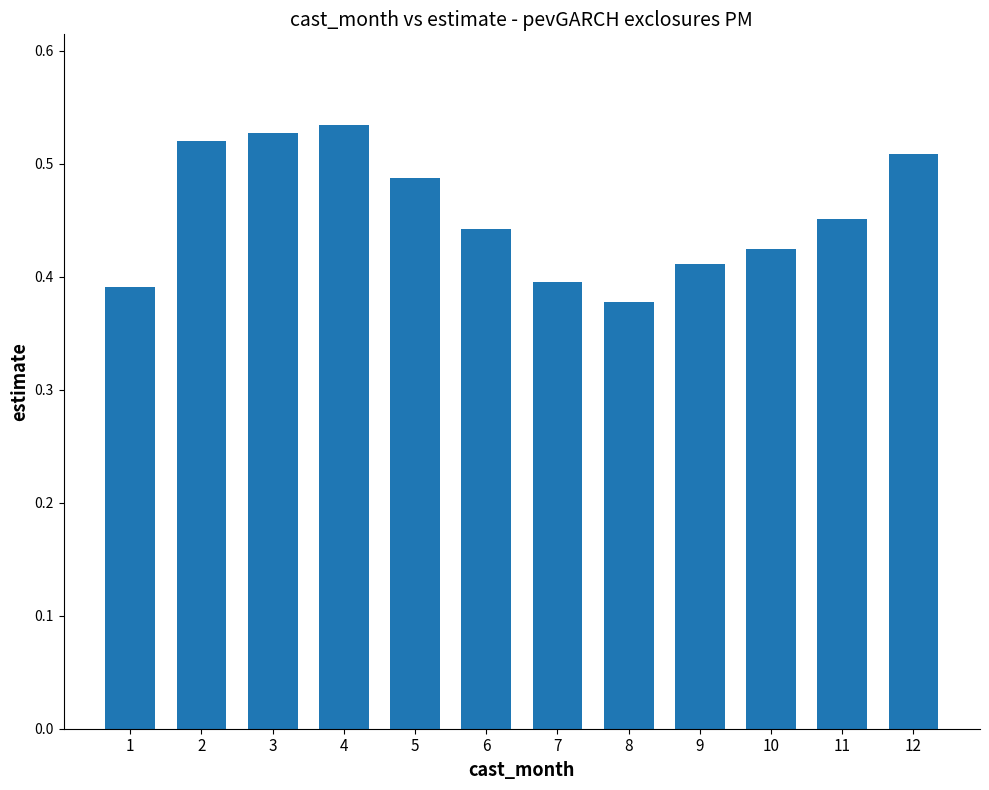

Between 3 and 6, which is larger?

3